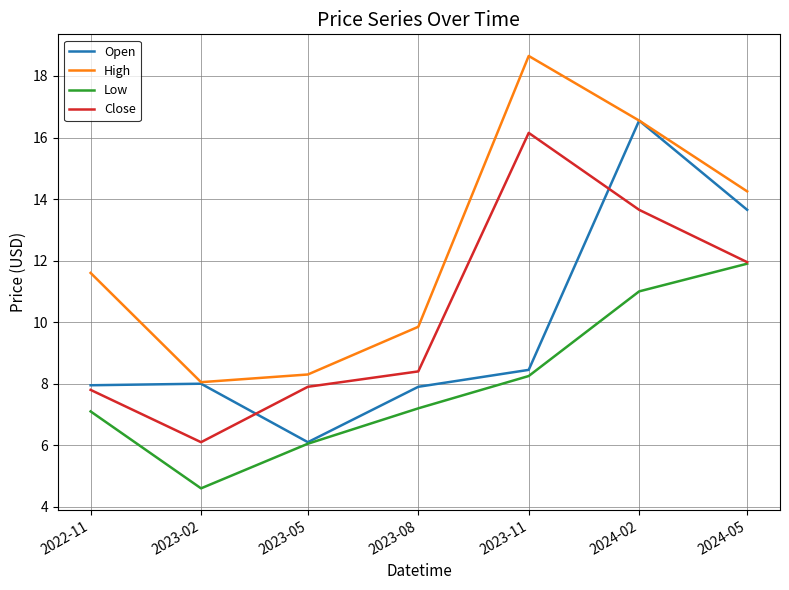

In Open, how many points are higher than both neighbors (excluding endpoints)?

2